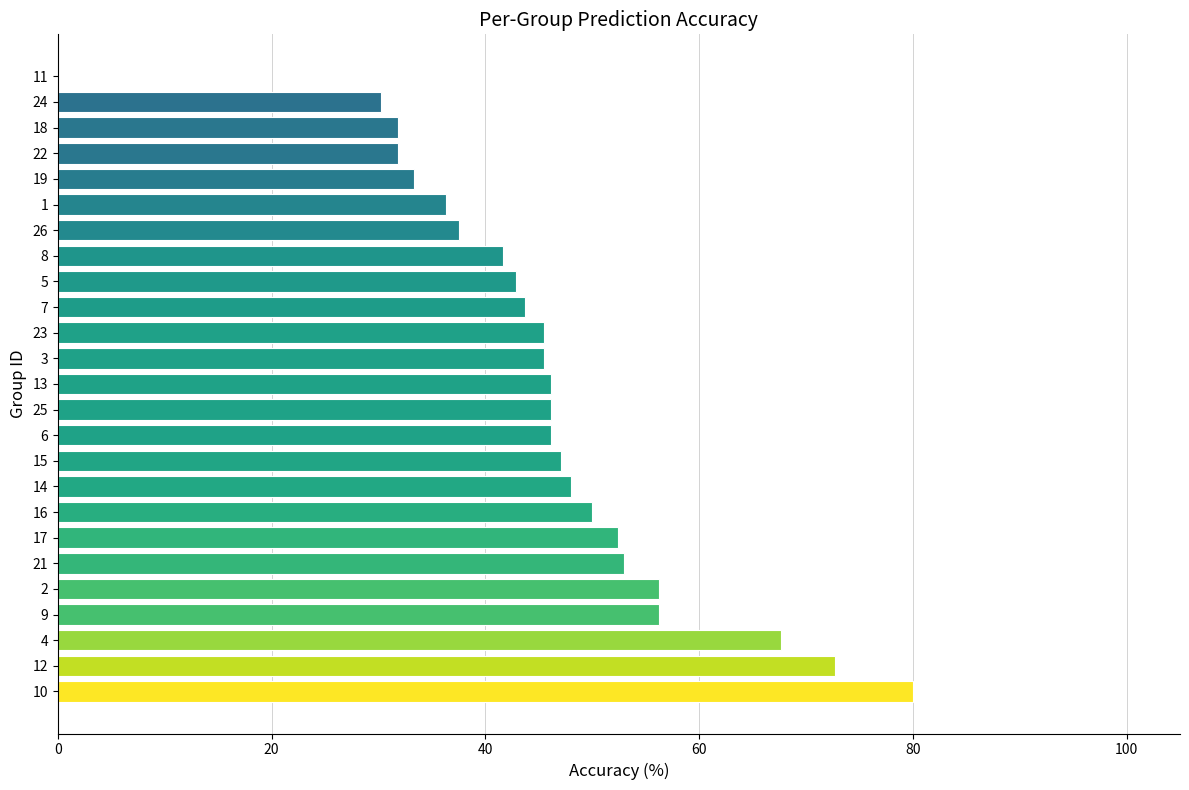

What is the greatest value displayed?

80.0